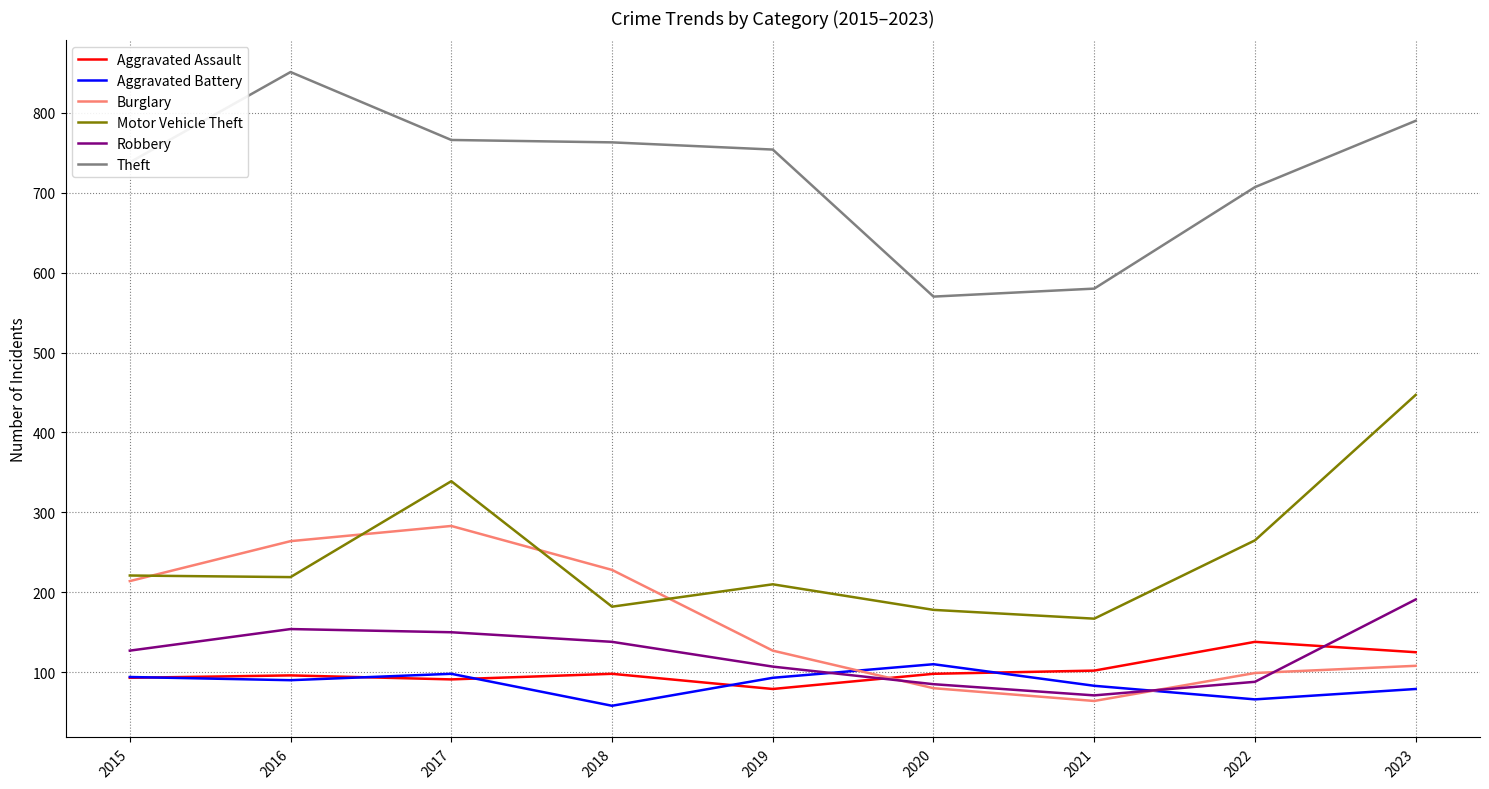

True or false: Robbery and Motor Vehicle Theft intersect in this chart.

False